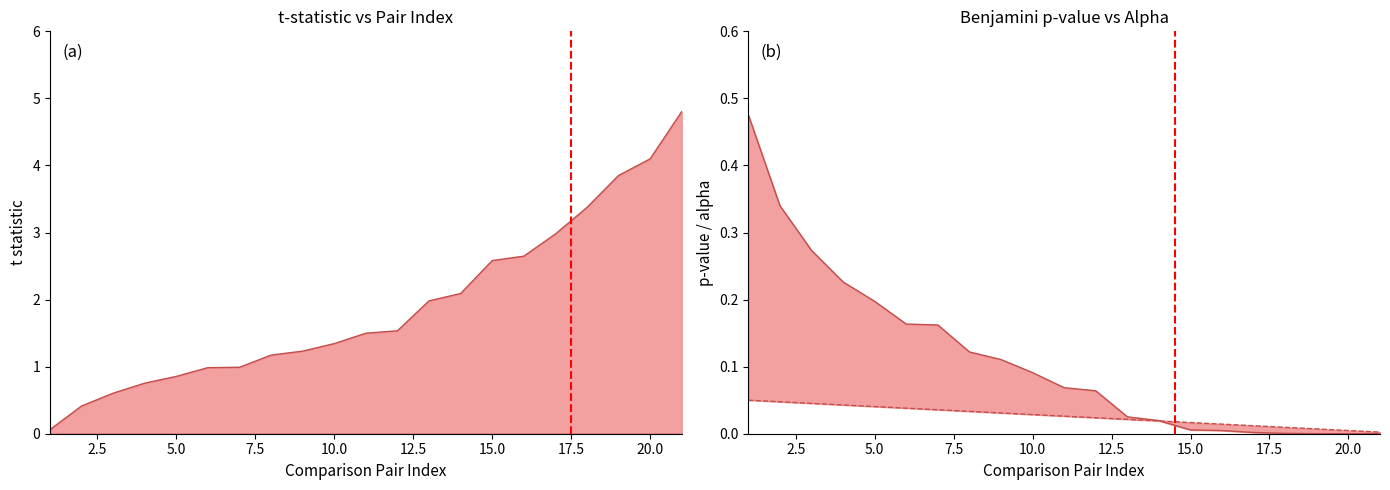

Is it true that alpha equals 0.0 at 10.0?

False